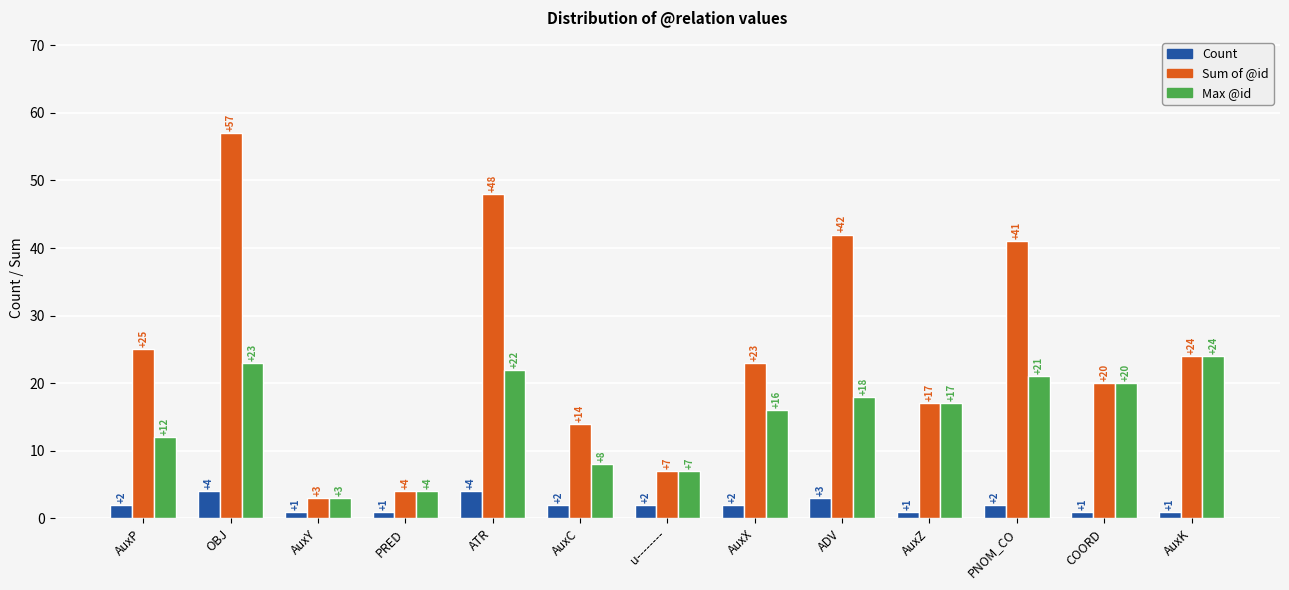

Reading left to right, extract all data points from this chart.

Count: AuxP=2	OBJ=4	AuxY=1	PRED=1	ATR=4	AuxC=2	u--------=2	AuxX=2	ADV=3	AuxZ=1	PNOM_CO=2	COORD=1	AuxK=1
Sum of @id: AuxP=25	OBJ=57	AuxY=3	PRED=4	ATR=48	AuxC=14	u--------=7	AuxX=23	ADV=42	AuxZ=17	PNOM_CO=41	COORD=20	AuxK=24
Max @id: AuxP=12	OBJ=23	AuxY=3	PRED=4	ATR=22	AuxC=8	u--------=7	AuxX=16	ADV=18	AuxZ=17	PNOM_CO=21	COORD=20	AuxK=24